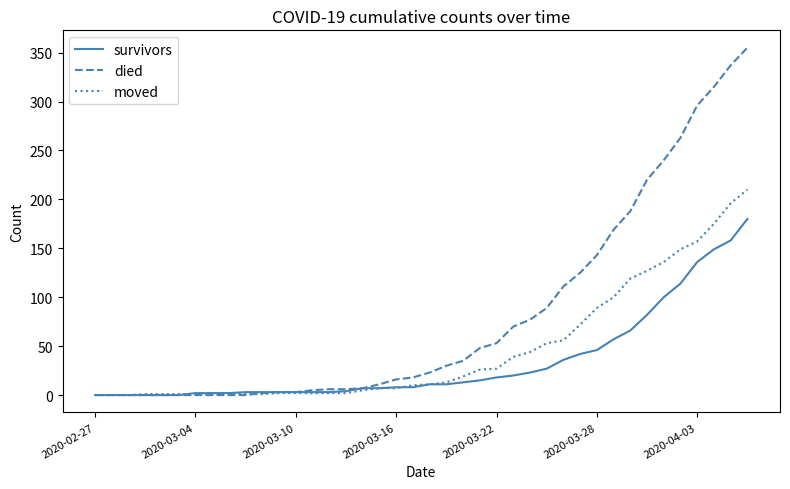

What is the difference between the second highest and minimum values in the moved series?

196